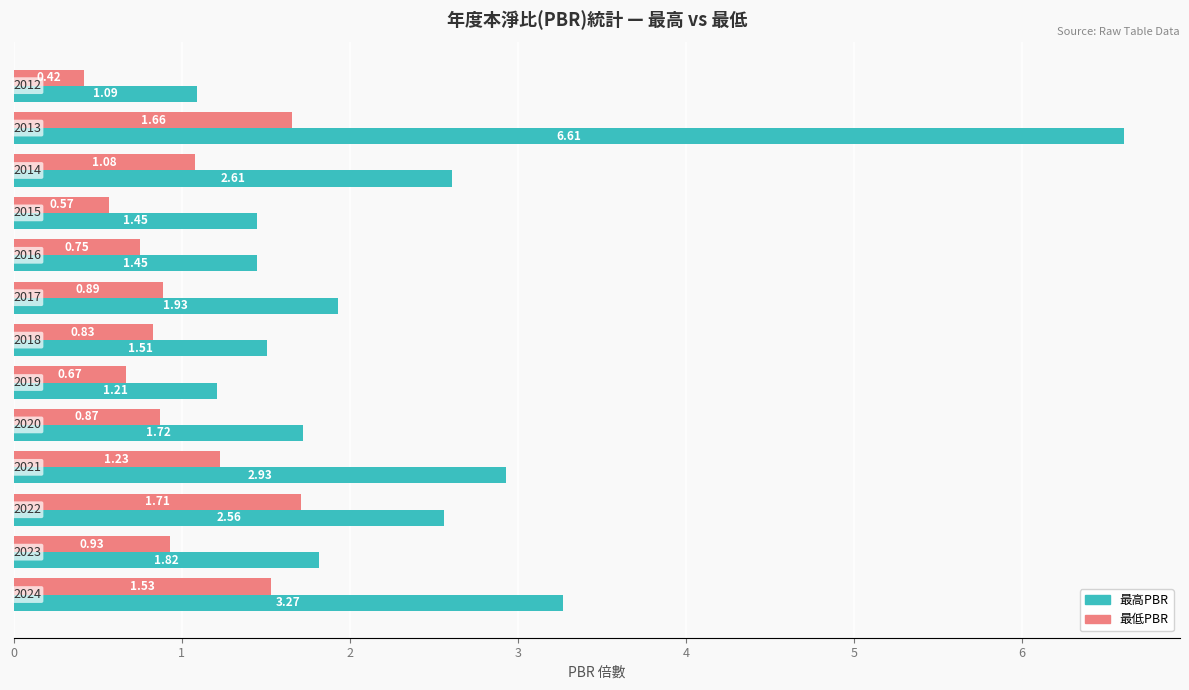

Which series has the largest range (max minus min)?

最高PBR